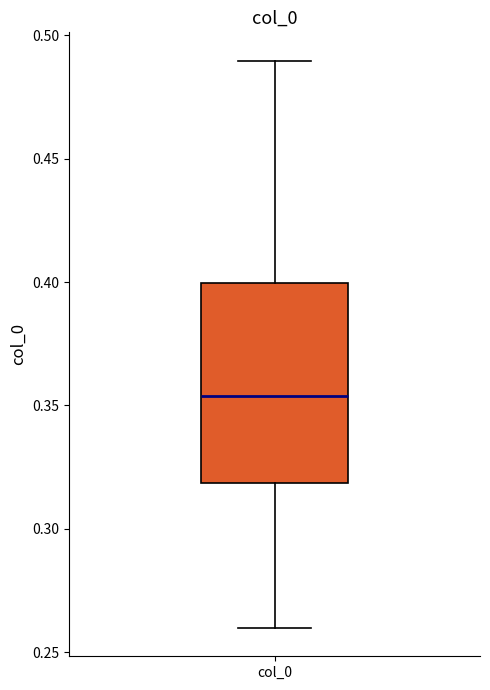

Where does the upper whisker of the box for col_0 end on the y-axis? The values are not printed on the chart, so give them approximately, as read against the axis.

0.490